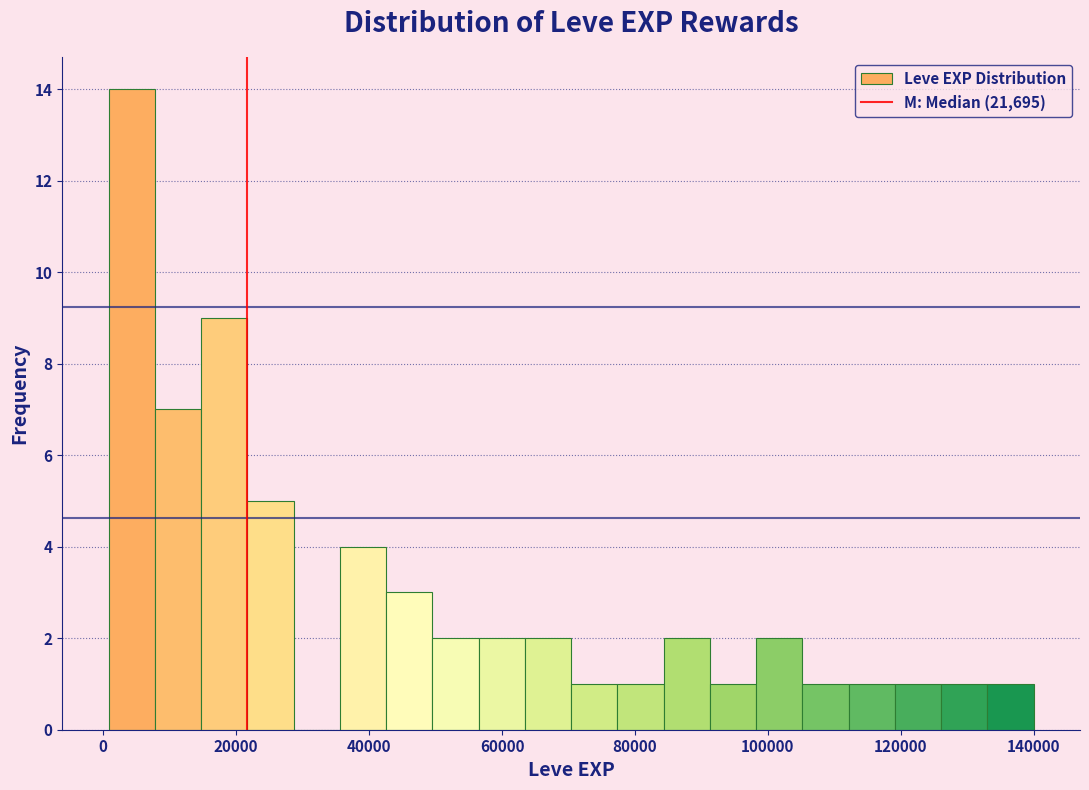

Around what value on the x-axis is the tallest bar? Give the approximate position of its centre, as read against the axis.

4000